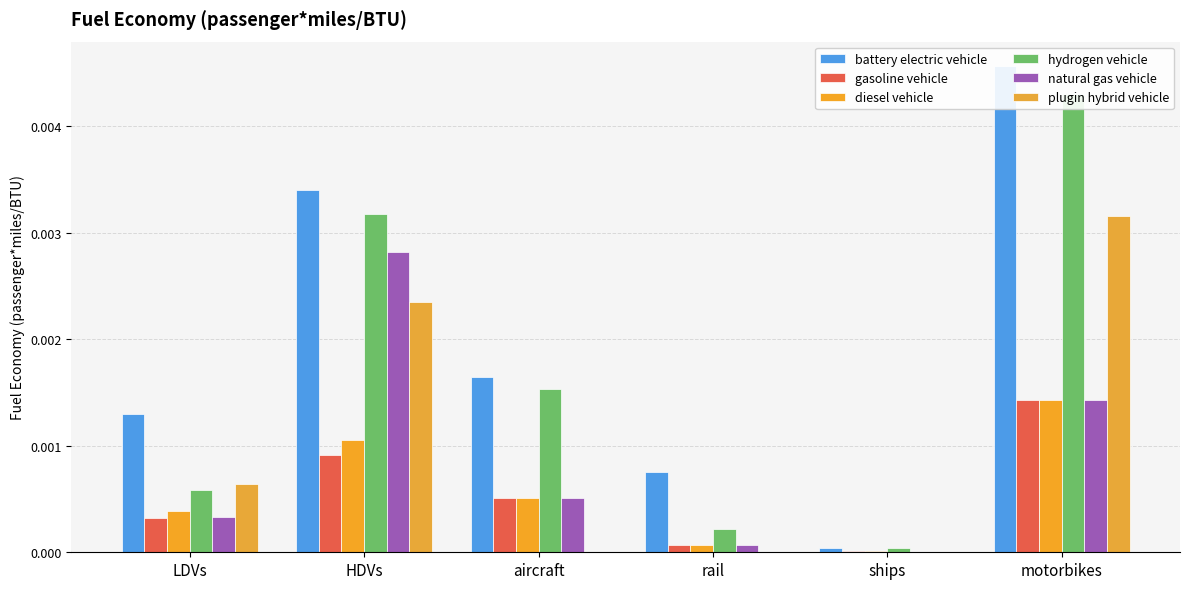

How many categories are shown in the chart?

6